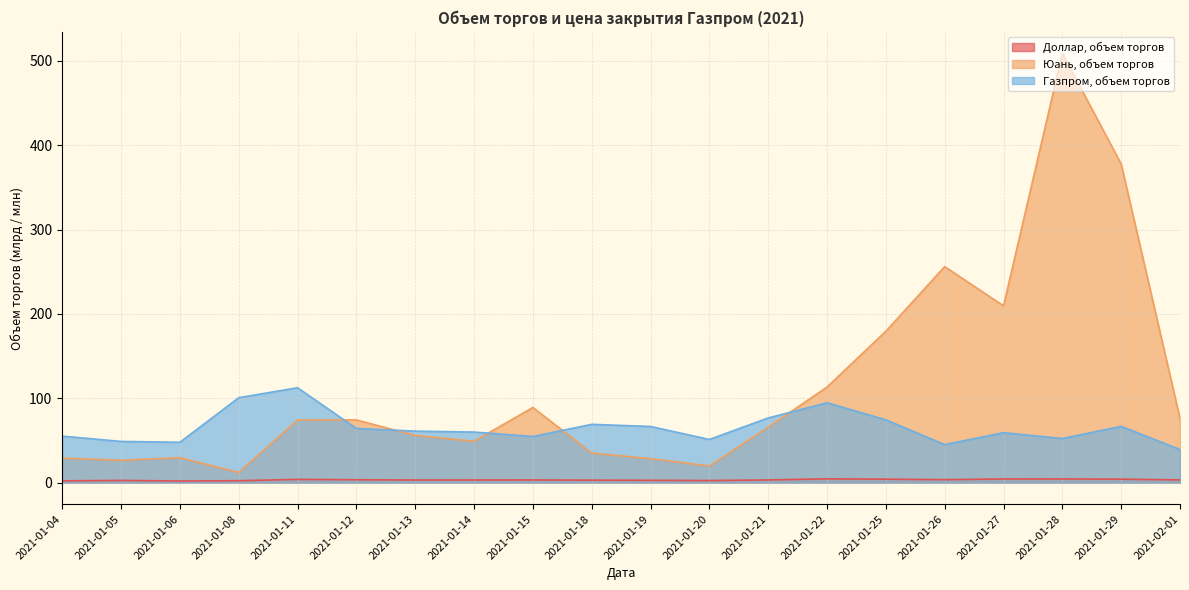

Between 2021-01-05 and 2021-01-26, which series saw the biggest shift?

Юань, объем торгов